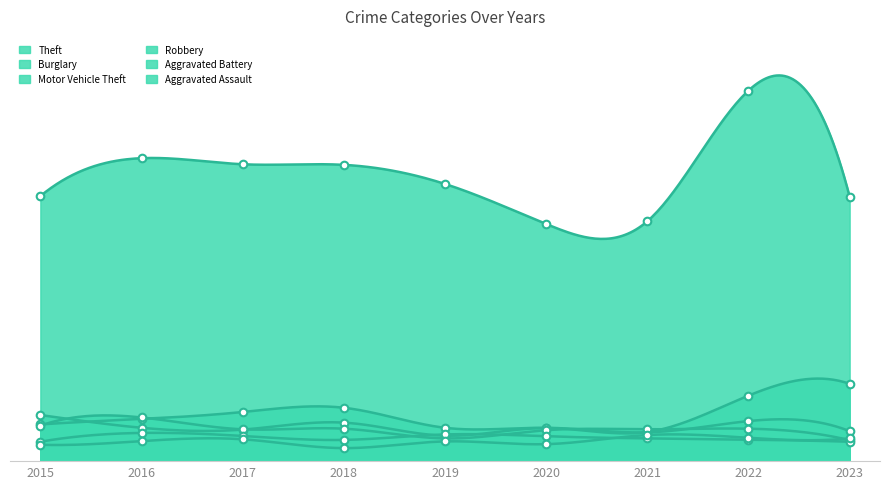

What is the total value across all series at 2019?

1336